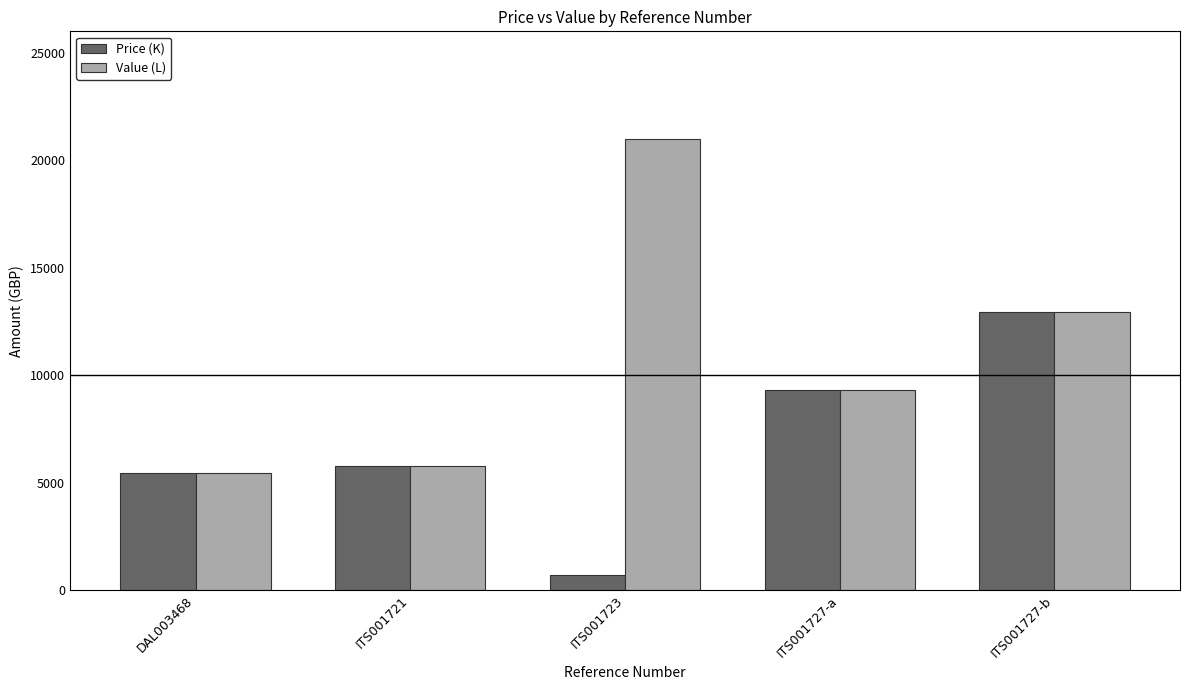

What position from the left is ITS001723?

3